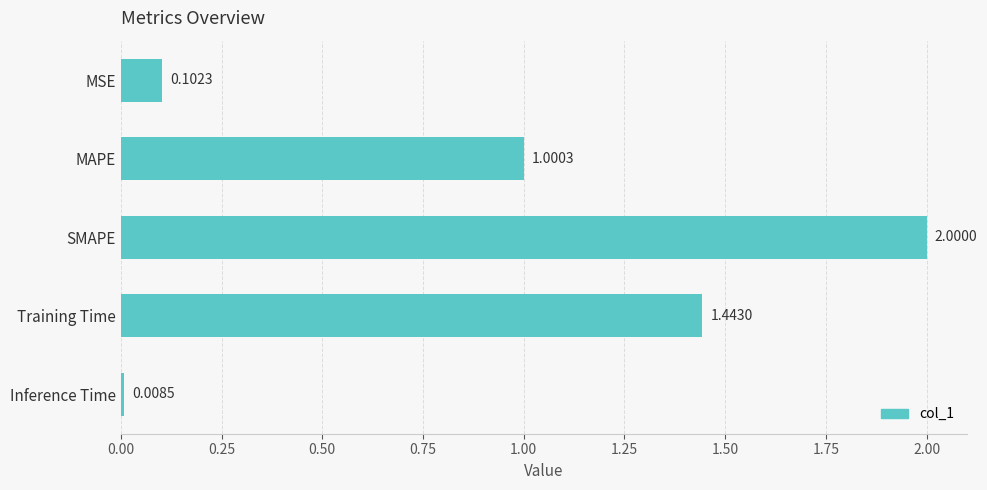

What is the label of the 5th bar from the top?

Inference Time